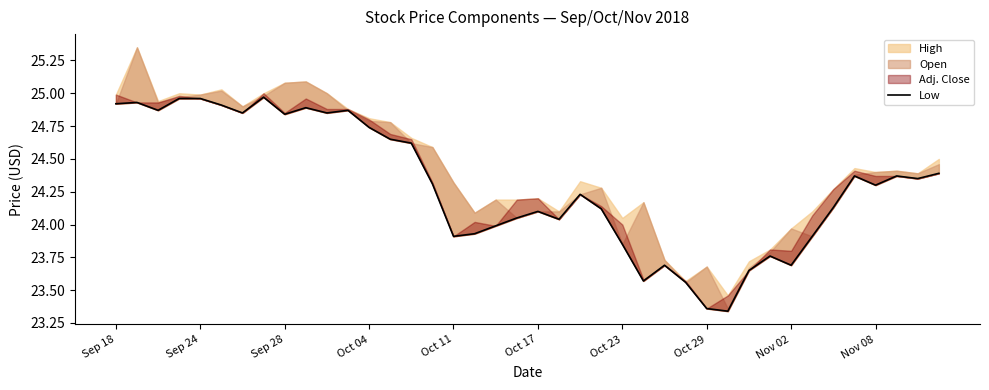

What is the value of the 26th point from the left?

23.6